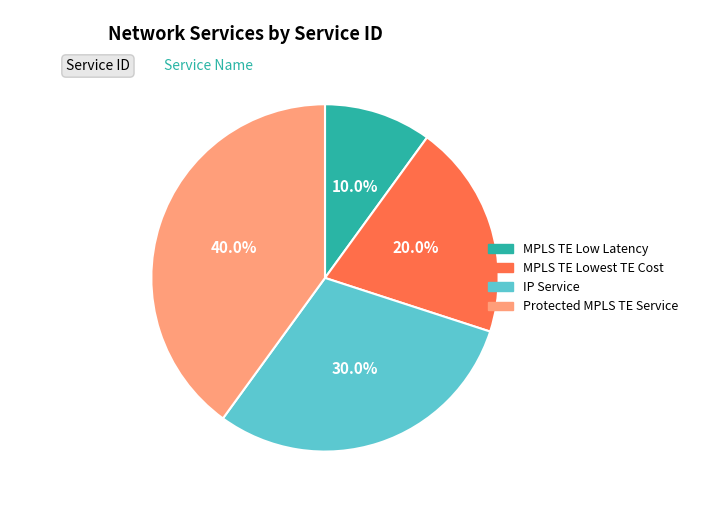

Between MPLS TE Low Latency and IP Service, which is larger?

IP Service